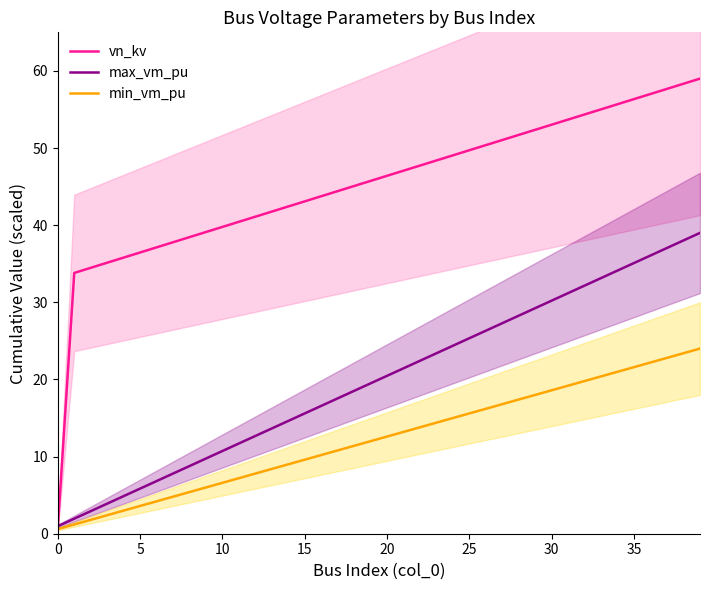

At which category is the sum across all series the highest?

39